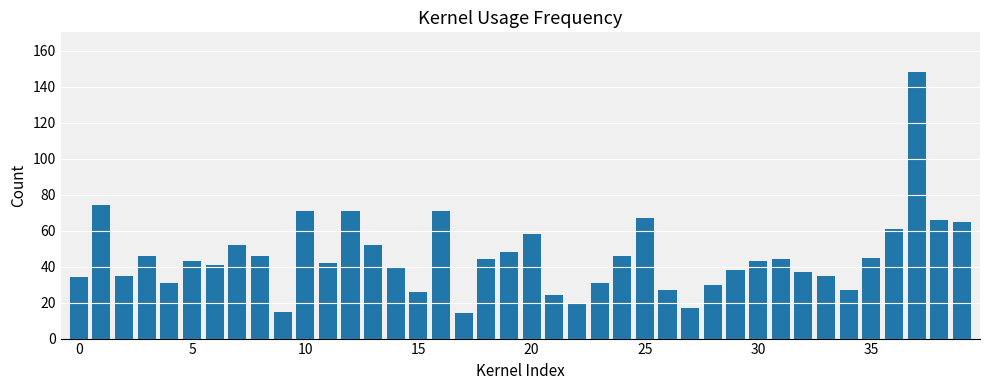

What is the average value?

46